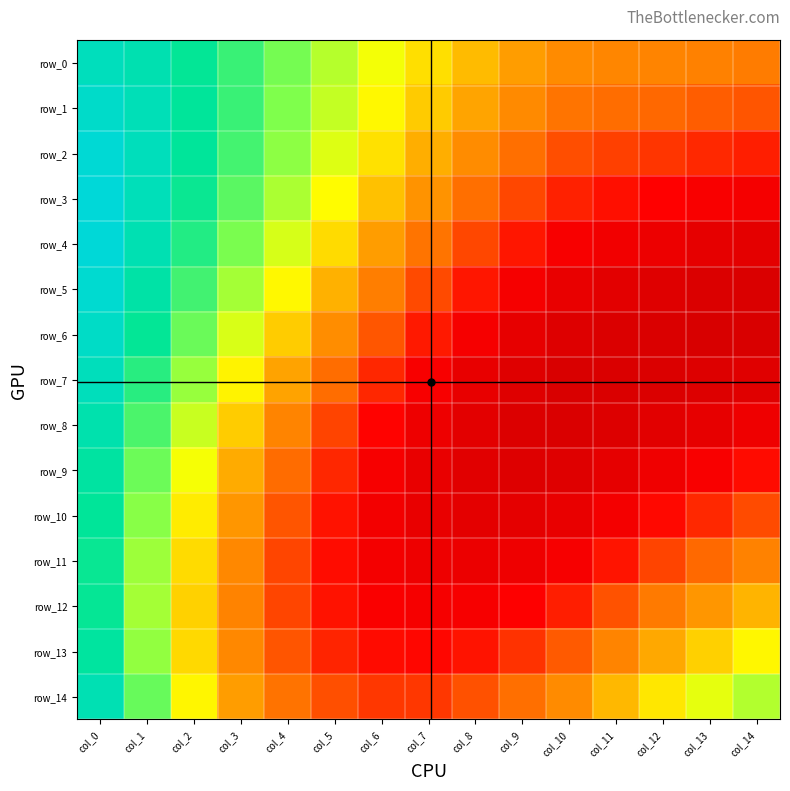

What is the minimum value for row_4?

0.1